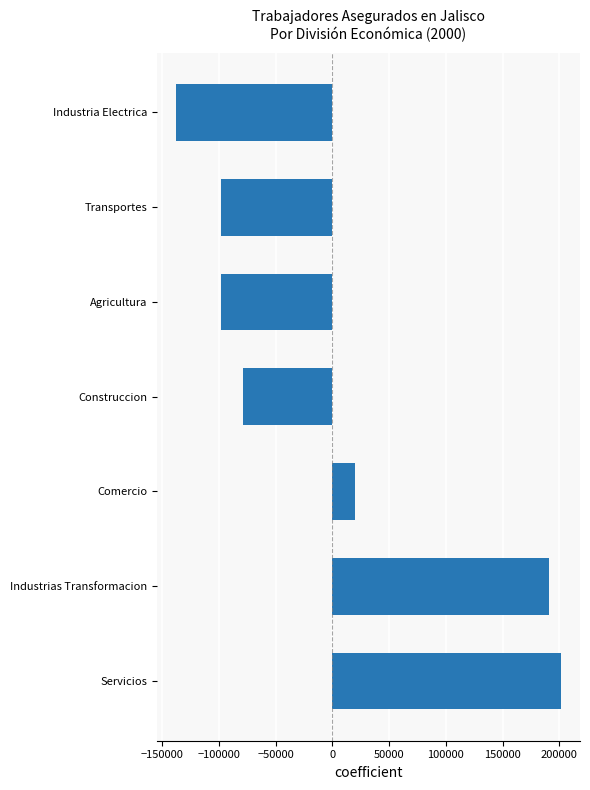

True or false: the data shows -78843.1 at Construccion.

True